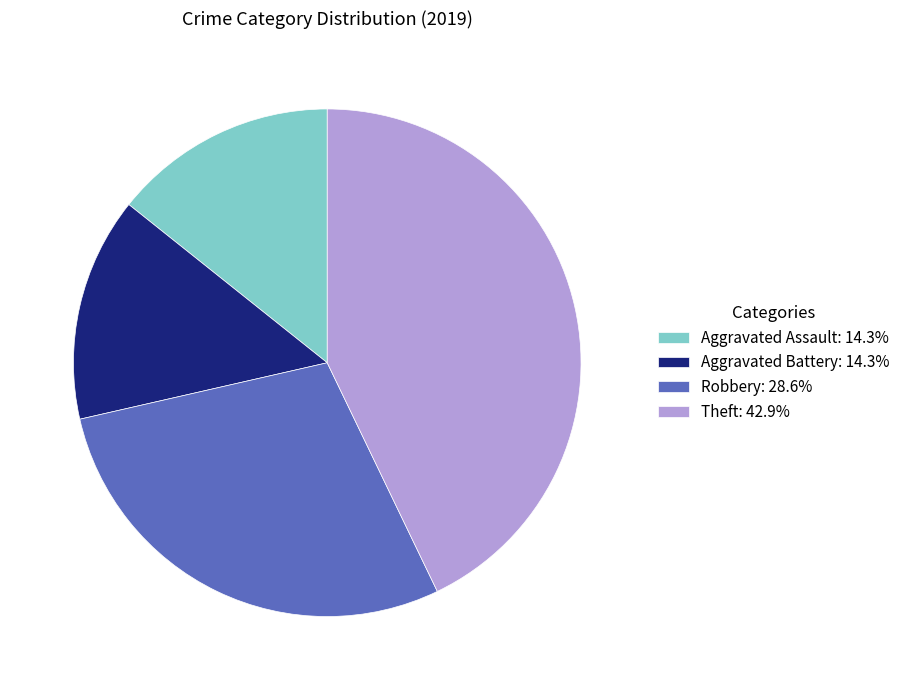

Combined, do Robbery: 28.6% and Aggravated Battery: 14.3% account for over 50%?

No